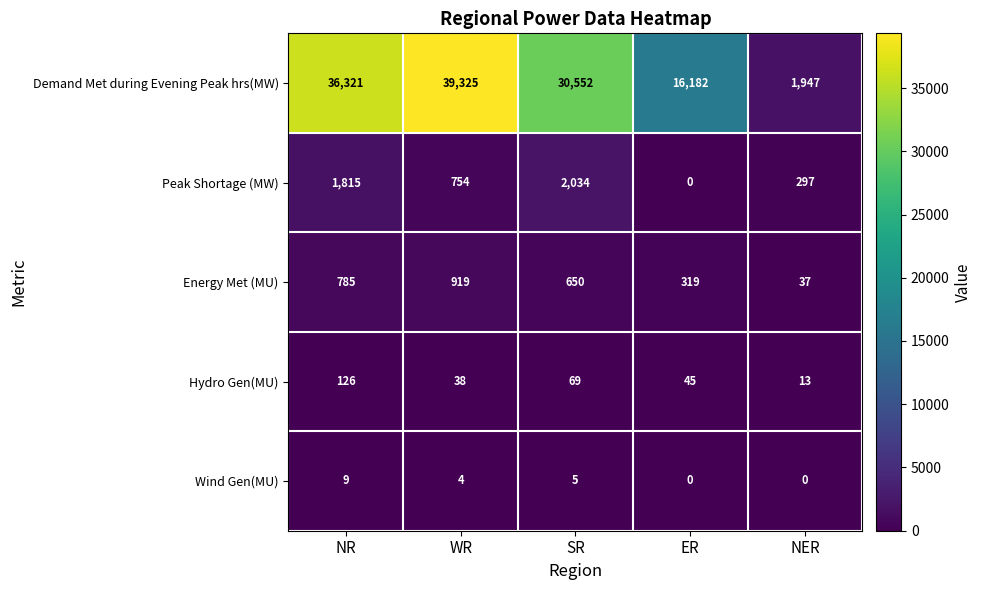

True or false: Hydro Gen(MU) has a value of 45 at ER.

True